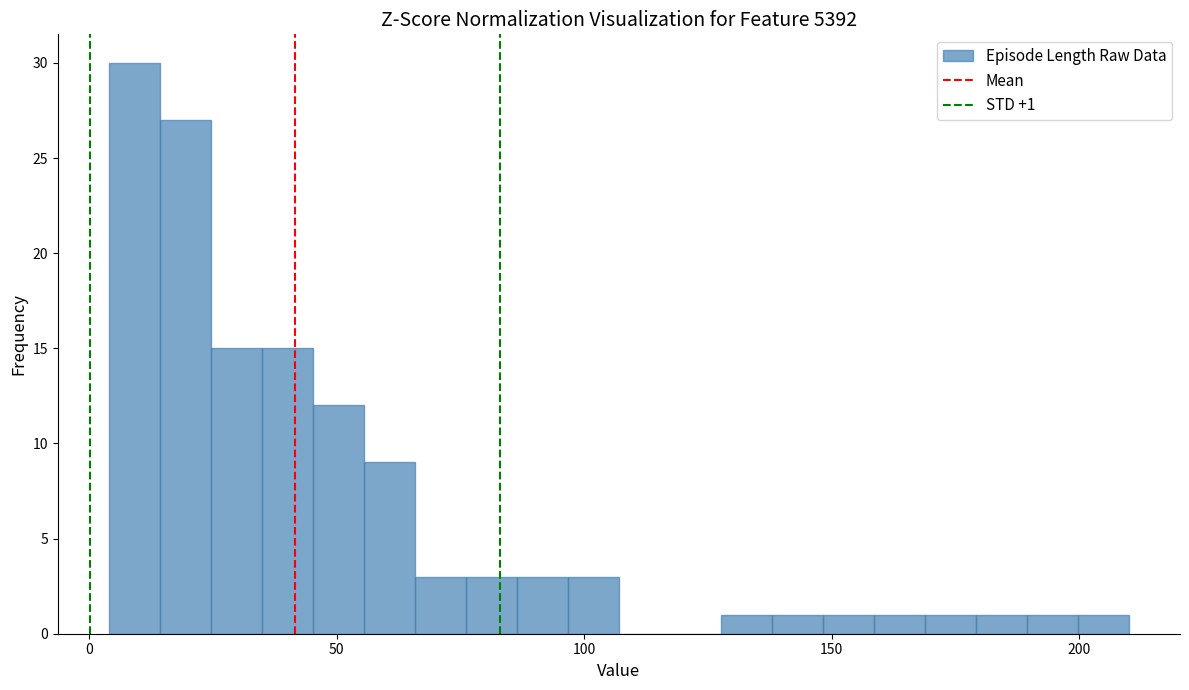

Read against the x-axis, roughly where is the centre of the tallest bar?

10